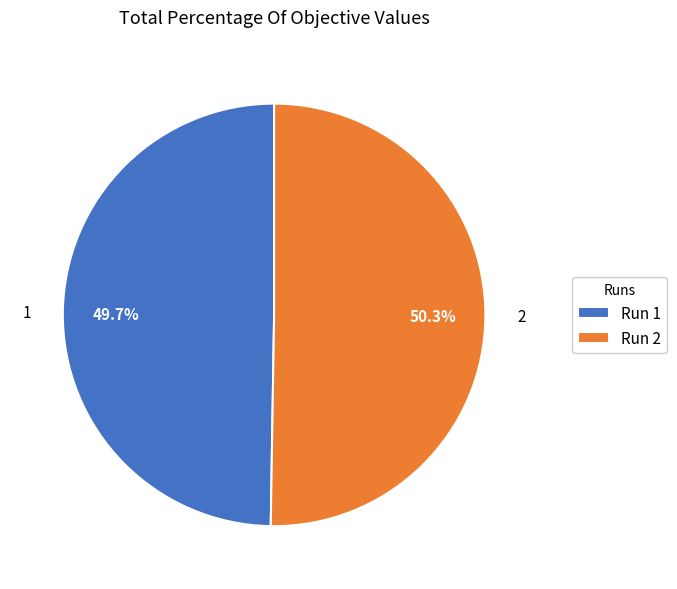

Combined, what portion of the pie is 1 and 2?

100.0%